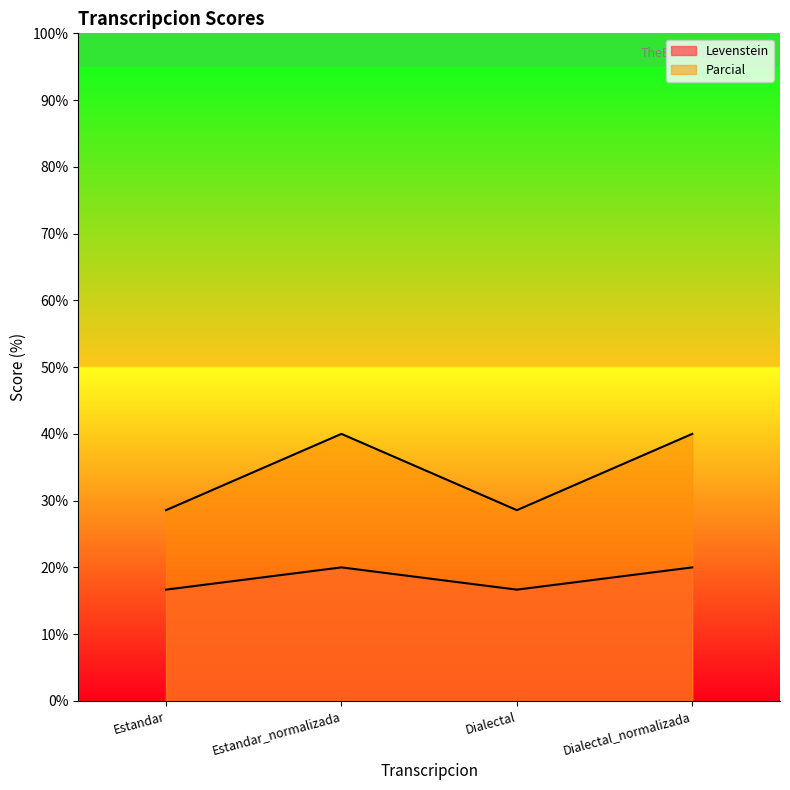

How many values in the Parcial series are below 40?

2